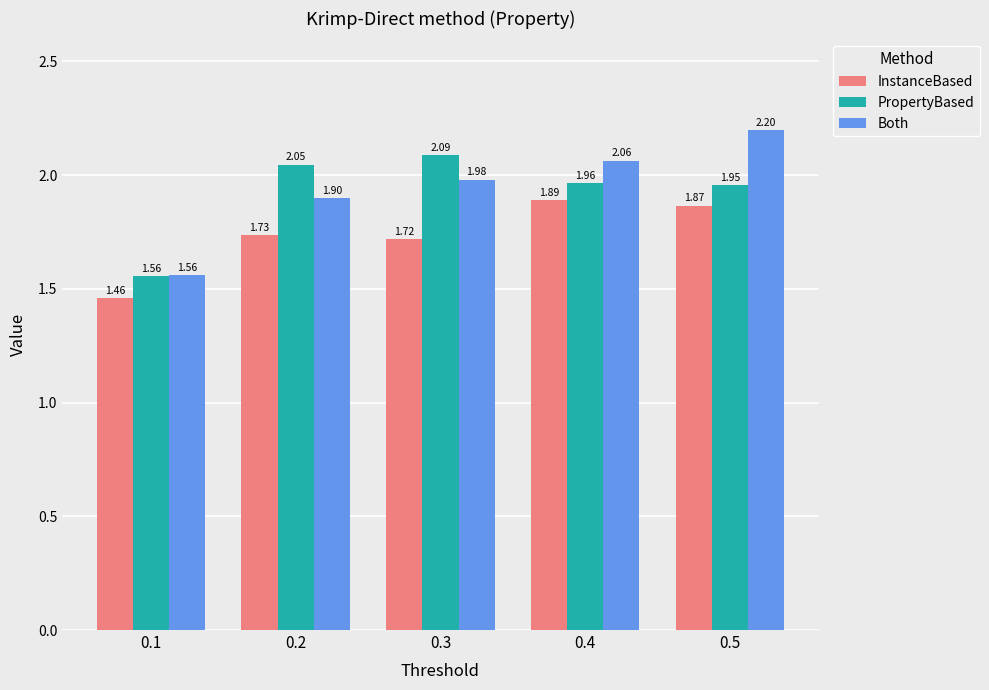

List the series in order of their peak value, highest first.

Both, PropertyBased, InstanceBased